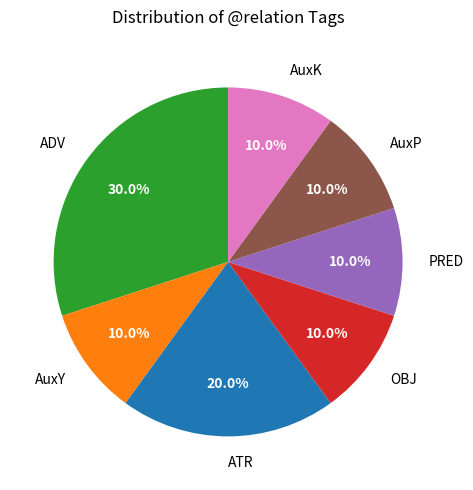

Does PRED represent more than half of the total?

No